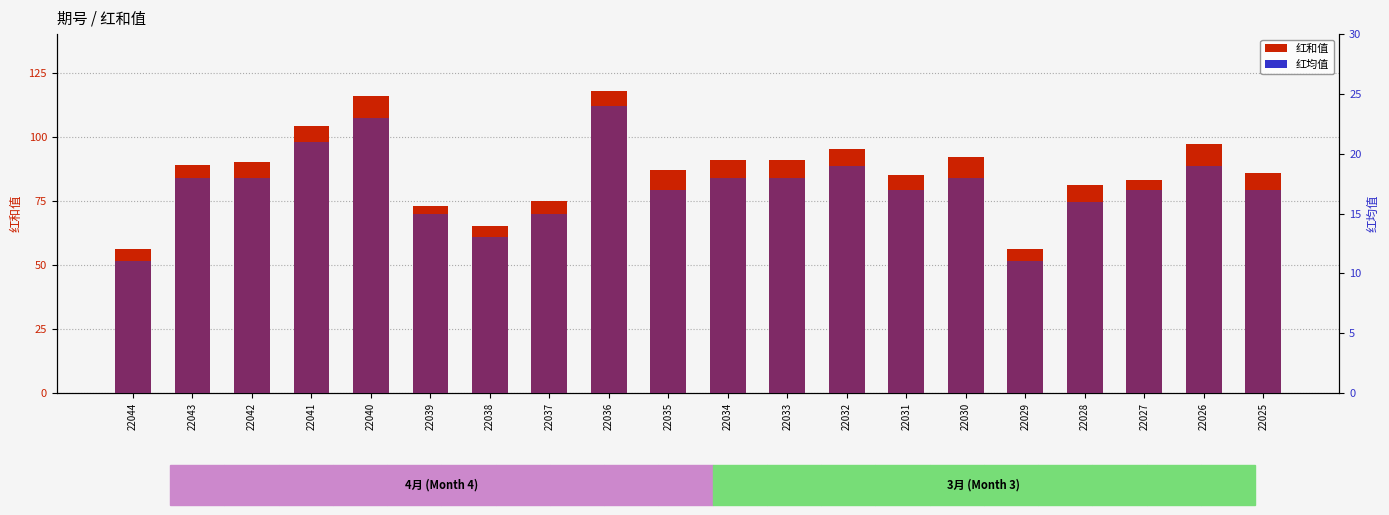

At which label does 红均值 first exceed 18?

22041